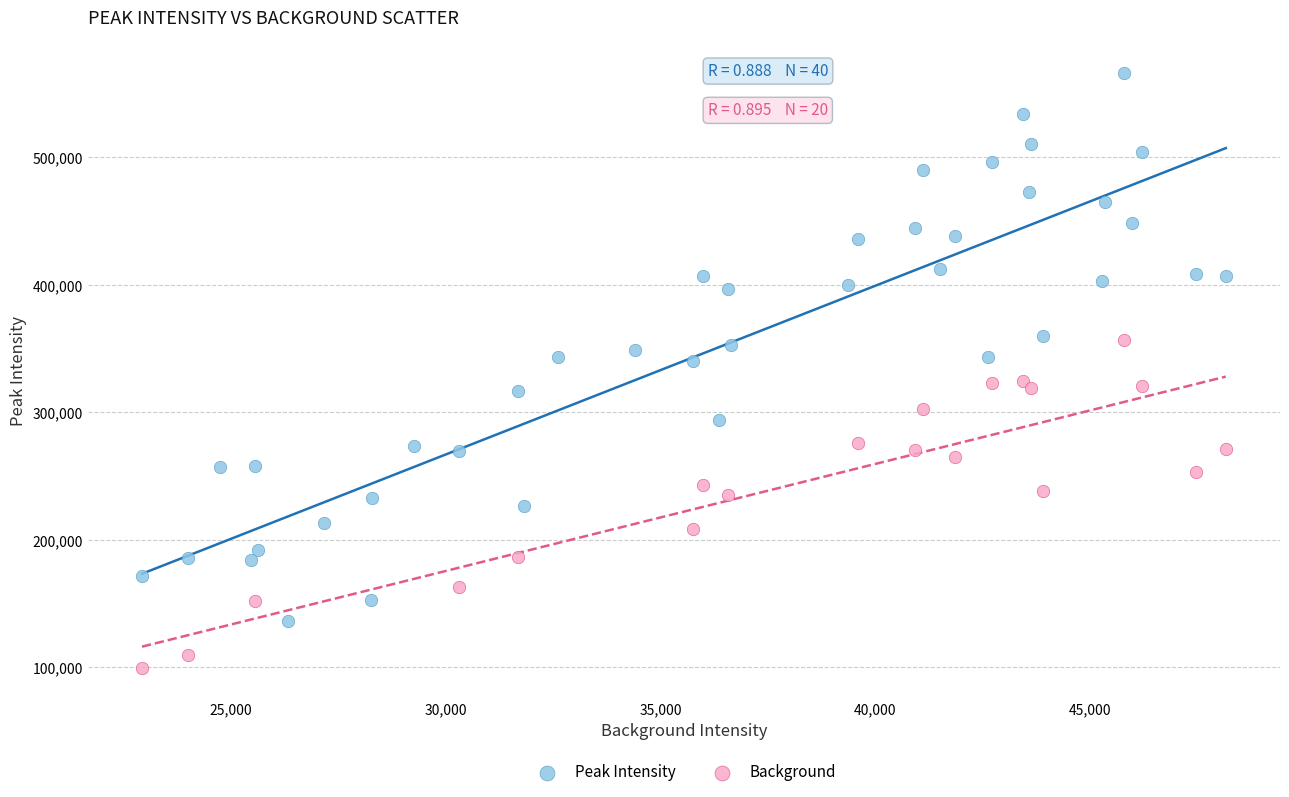

Which series has the widest spread of Y values?

Peak Intensity